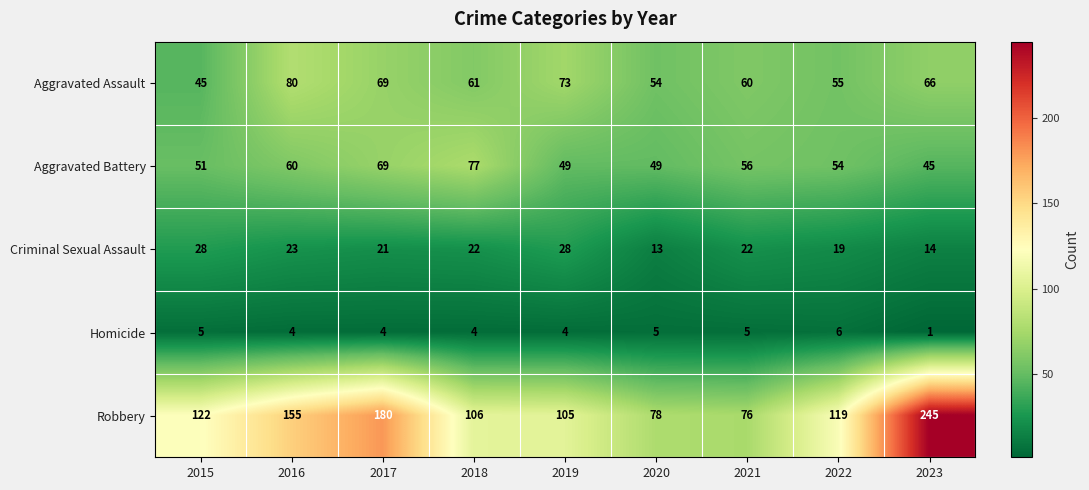

What is the minimum value for Criminal Sexual Assault?

13